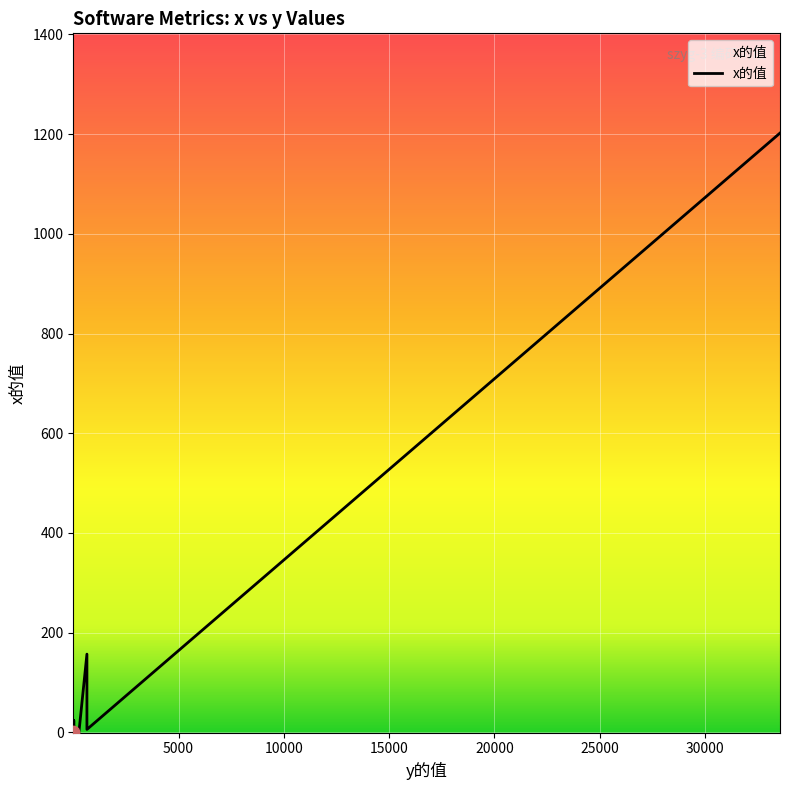

What is the change in value from 268 to 33562?

+1202.0